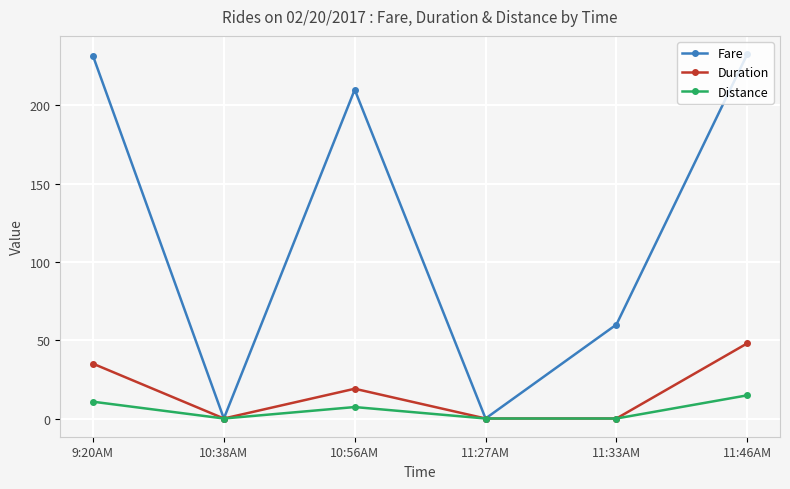

What is the label of the 2nd point from the right?

11:33AM